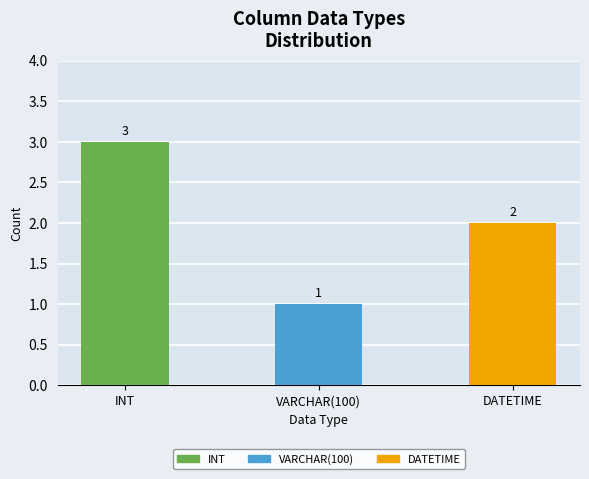

Between DATETIME and VARCHAR(100), which is larger?

DATETIME